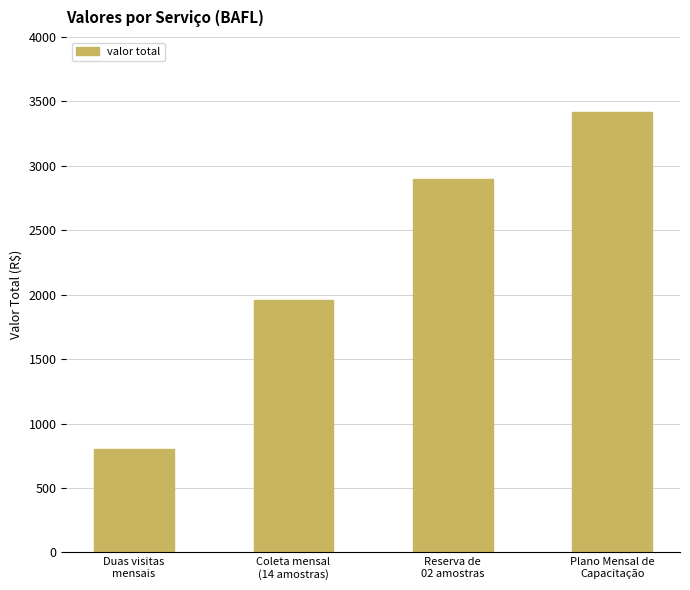

How many bars are there in total?

4